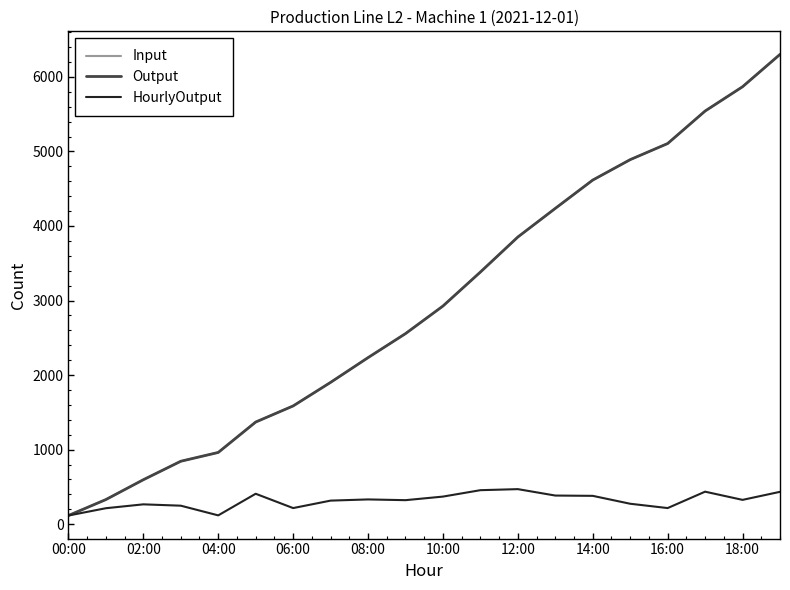

What is the value of the Input point at the 17th from the left?

5106